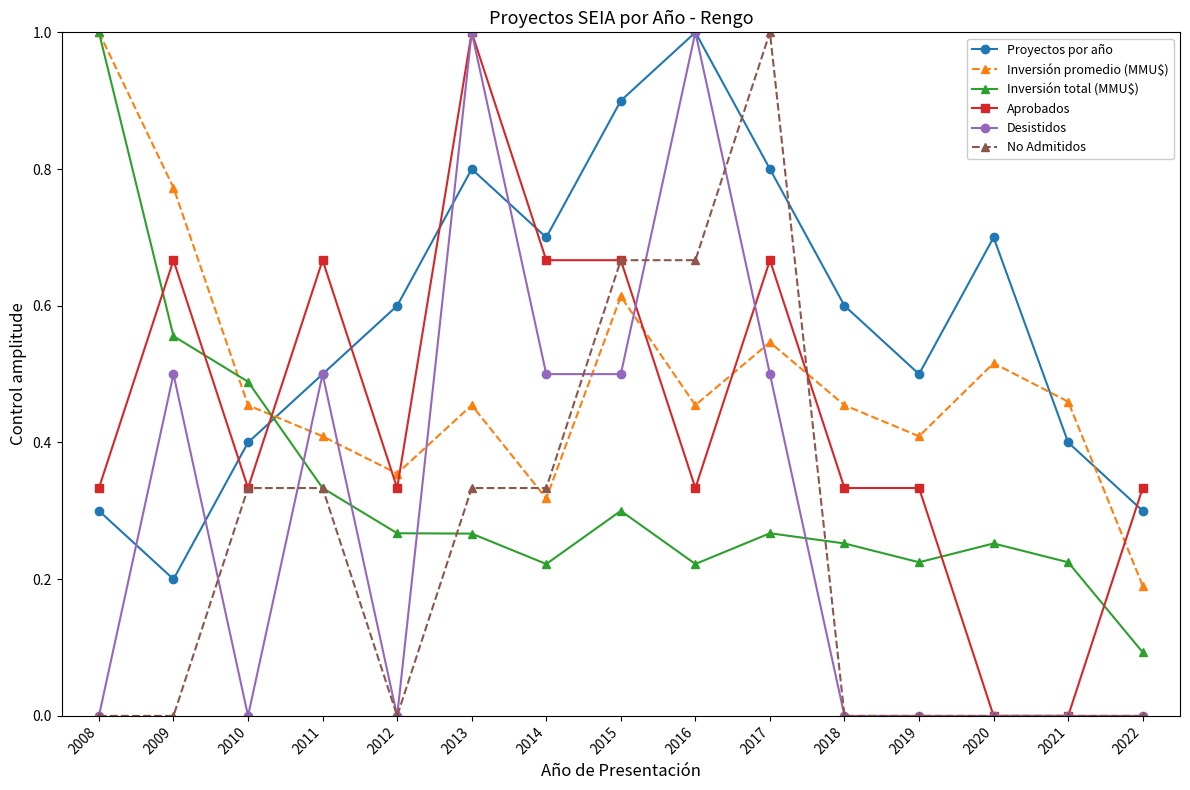

What is the value of the Aprobados point at the 6th from the left?

1.0